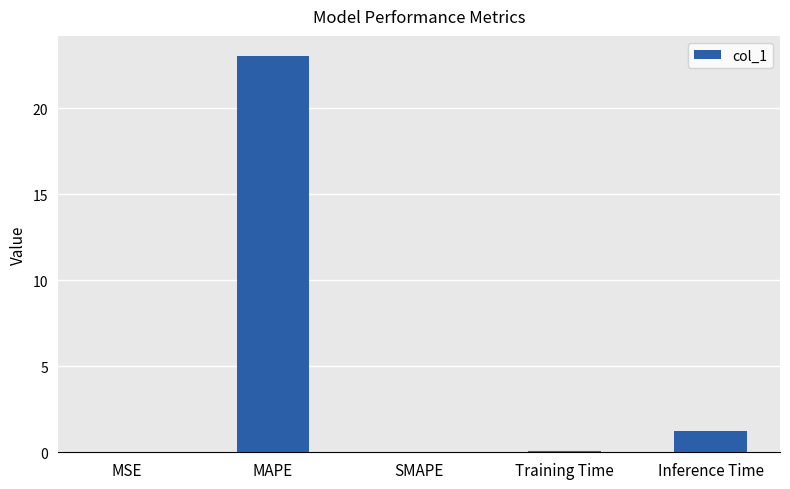

What is the sum of the values at MSE and Inference Time?

1.3